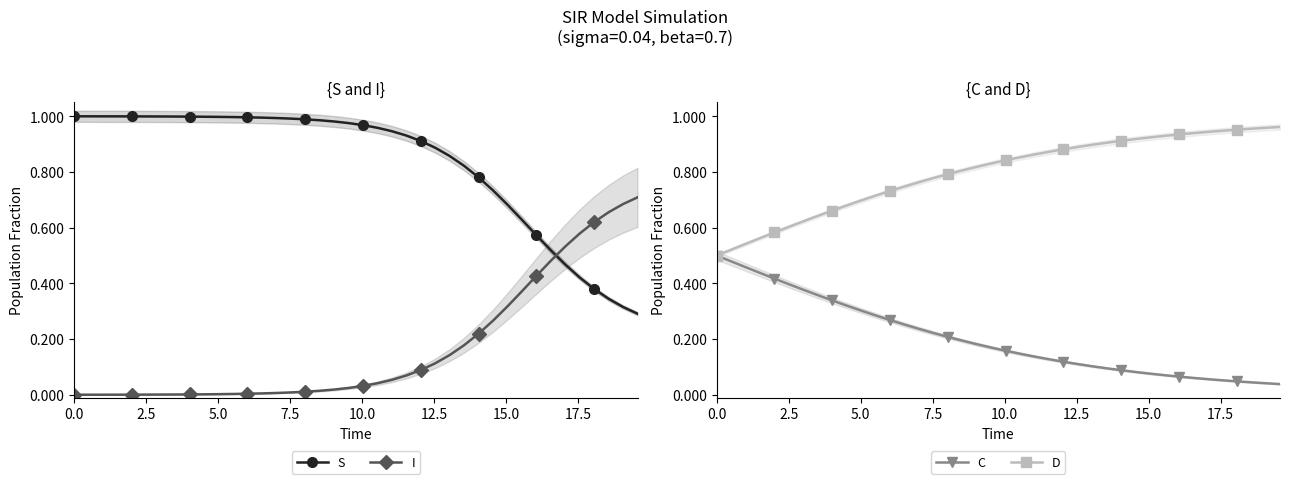

True or false: S and I cross at least once.

True